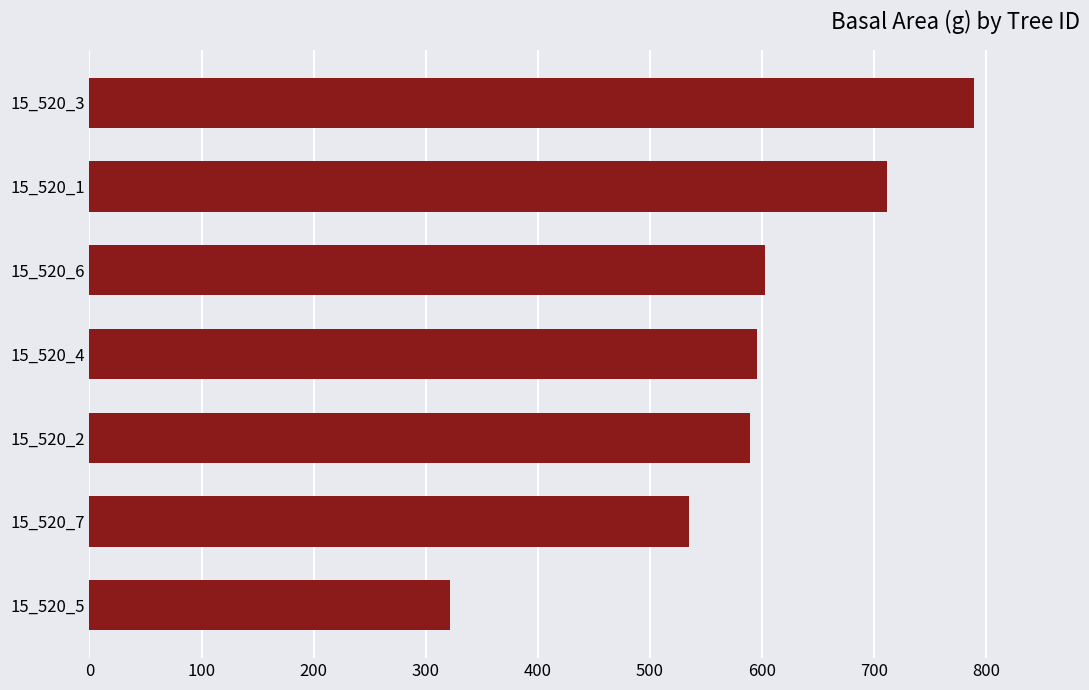

Which label corresponds to the largest value in the chart?

15_520_3